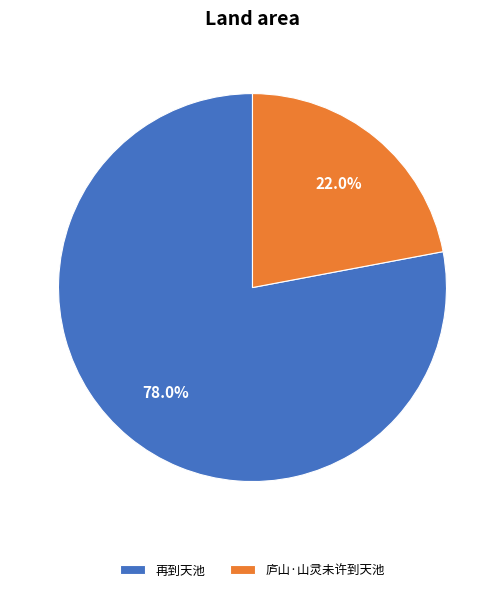

Does 再到天池 represent more than half of the total?

Yes